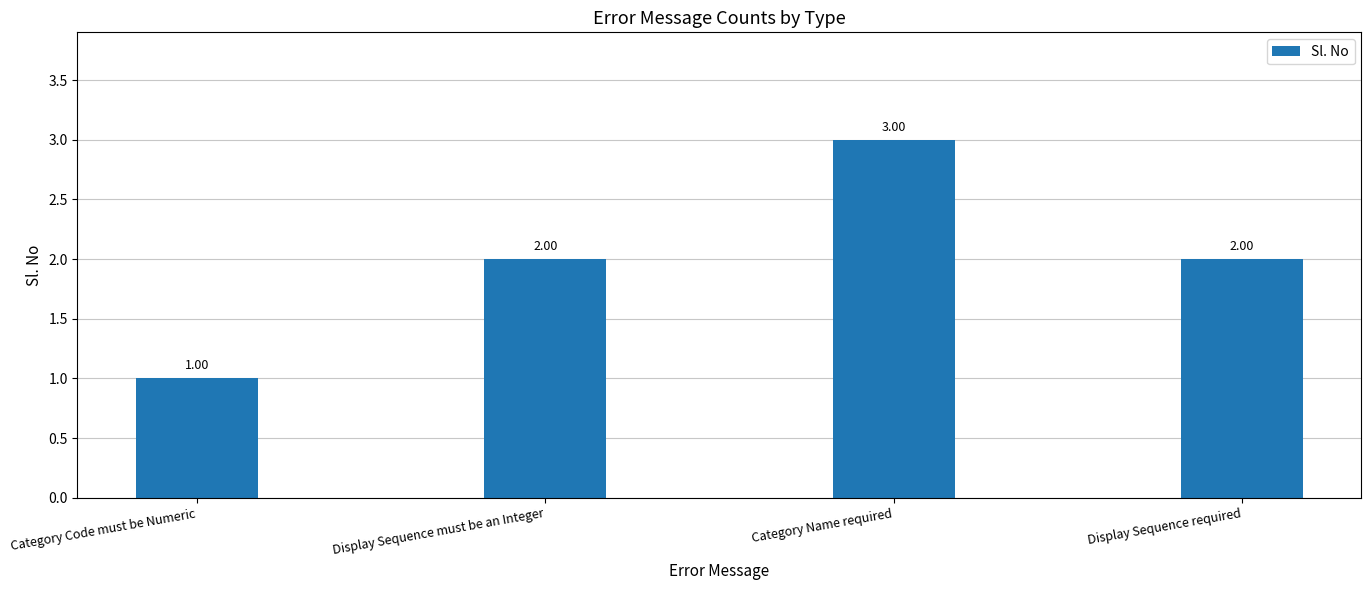

What is the average value?

2